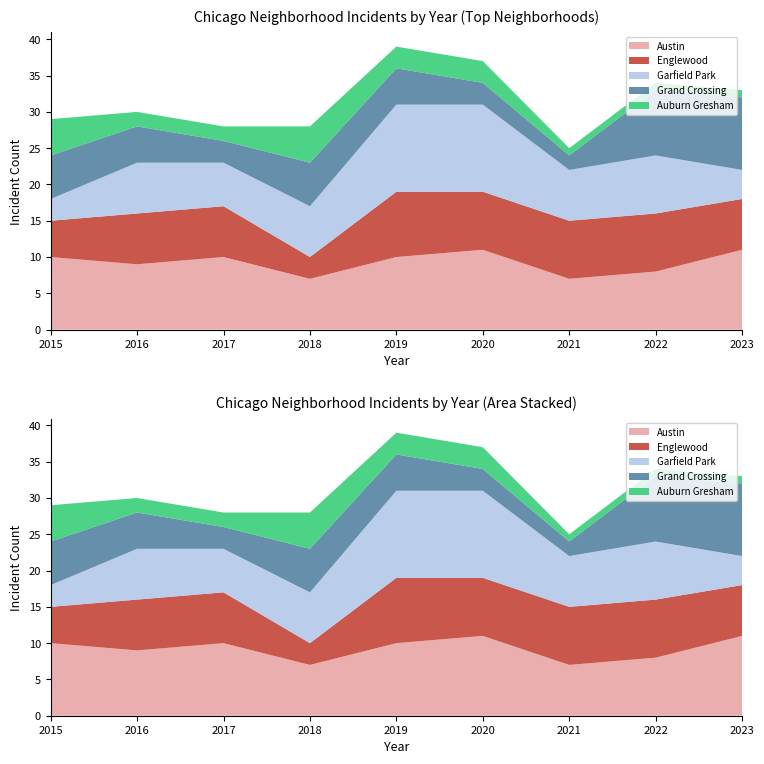

Reading left to right, transcribe all the data shown in this chart.

Austin: 10	9	10	7	10	11	7	8	11
Englewood: 5	7	7	3	9	8	8	8	7
Garfield Park: 3	7	6	7	12	12	7	8	4
Grand Crossing: 6	5	3	6	5	3	2	9	10
Auburn Gresham: 5	2	2	5	3	3	1	1	1